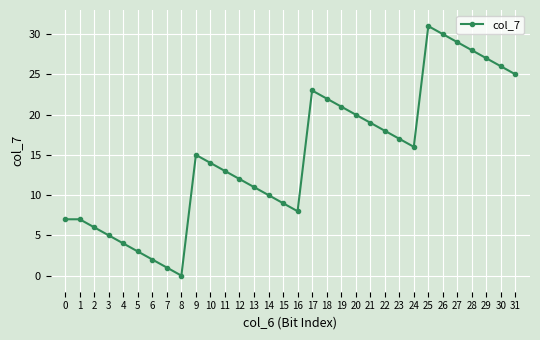

Reading left to right, transcribe all the data shown in this chart.

0=7	1=7	2=6	3=5	4=4	5=3	6=2	7=1	8=0	9=15	10=14	11=13	12=12	13=11	14=10	15=9	16=8	17=23	18=22	19=21	20=20	21=19	22=18	23=17	24=16	25=31	26=30	27=29	28=28	29=27	30=26	31=25